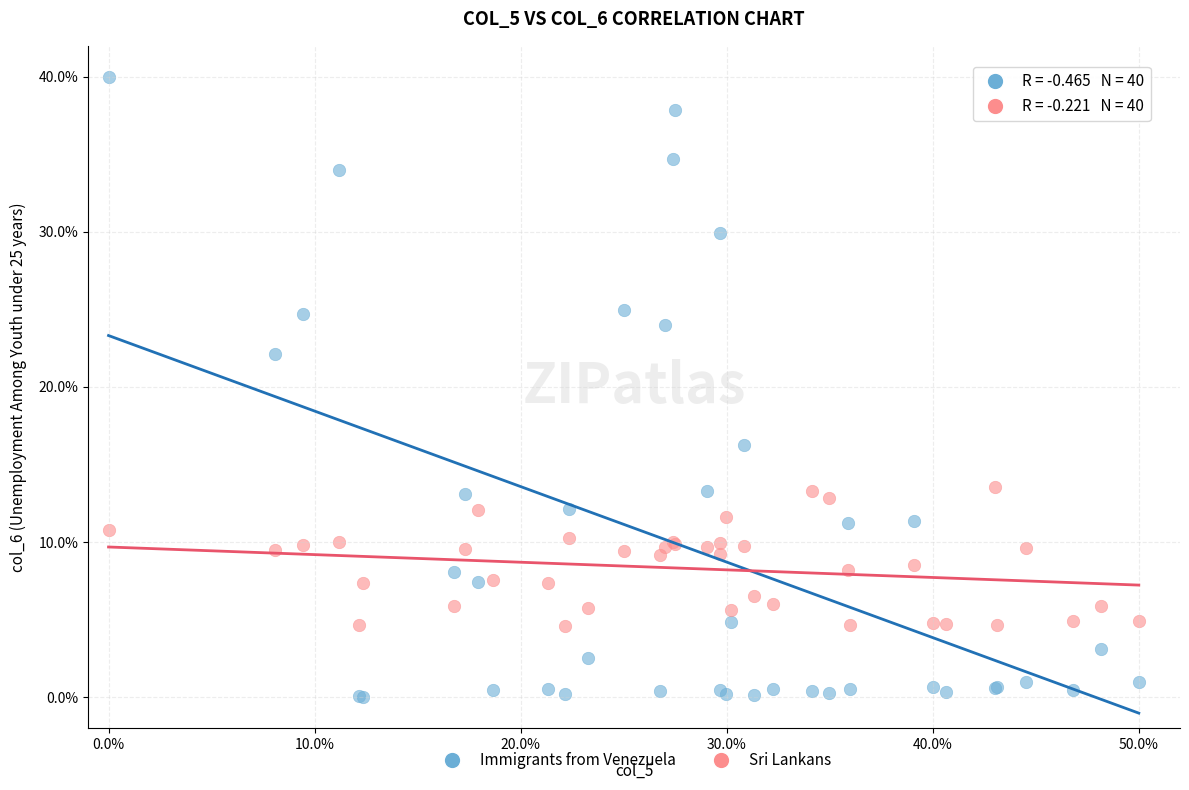

Which series reaches the minimum Y coordinate?

Immigrants from Venezuela